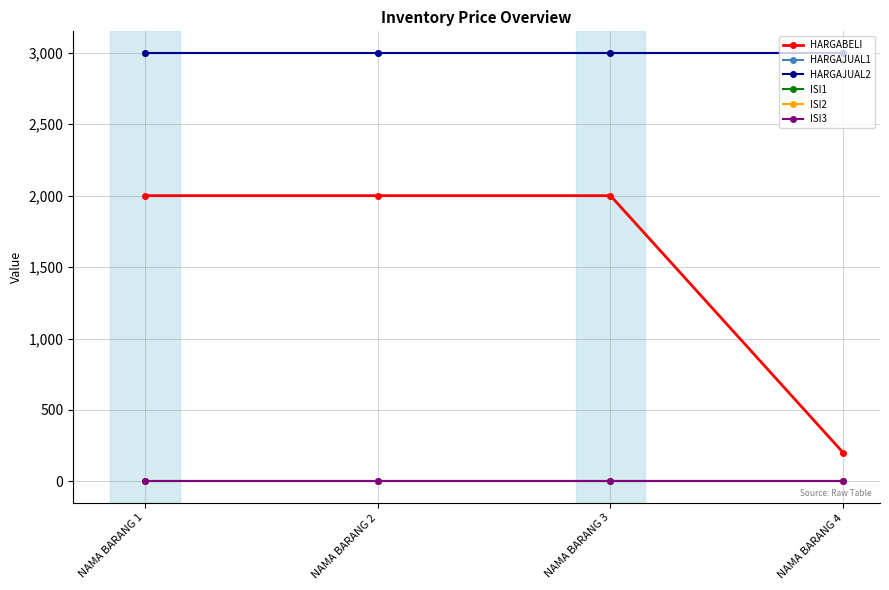

True or false: HARGAJUAL2 and HARGAJUAL1 intersect in this chart.

False